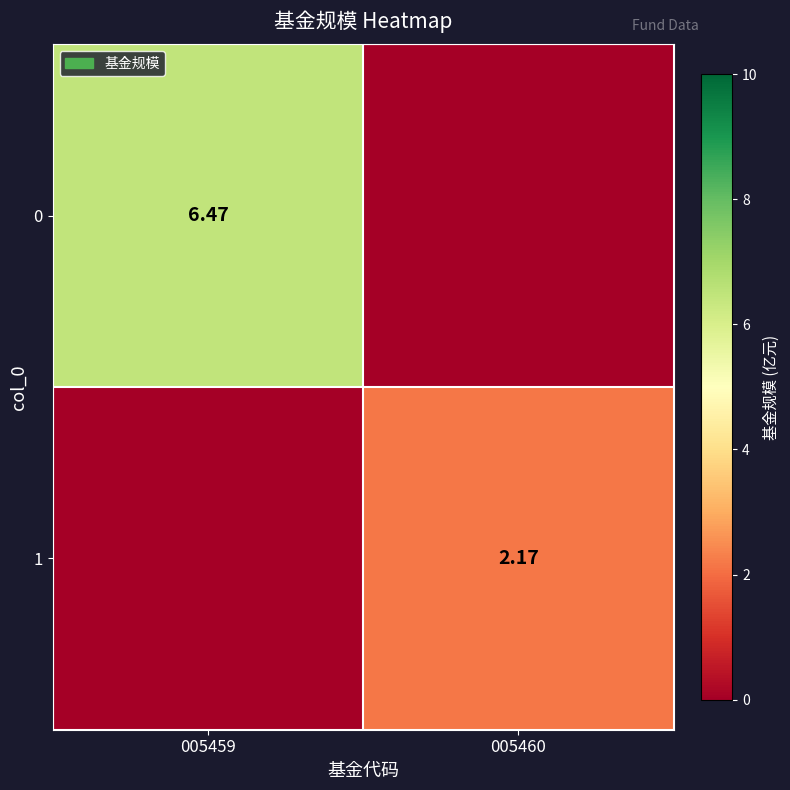

What is the greatest value displayed?

6.5